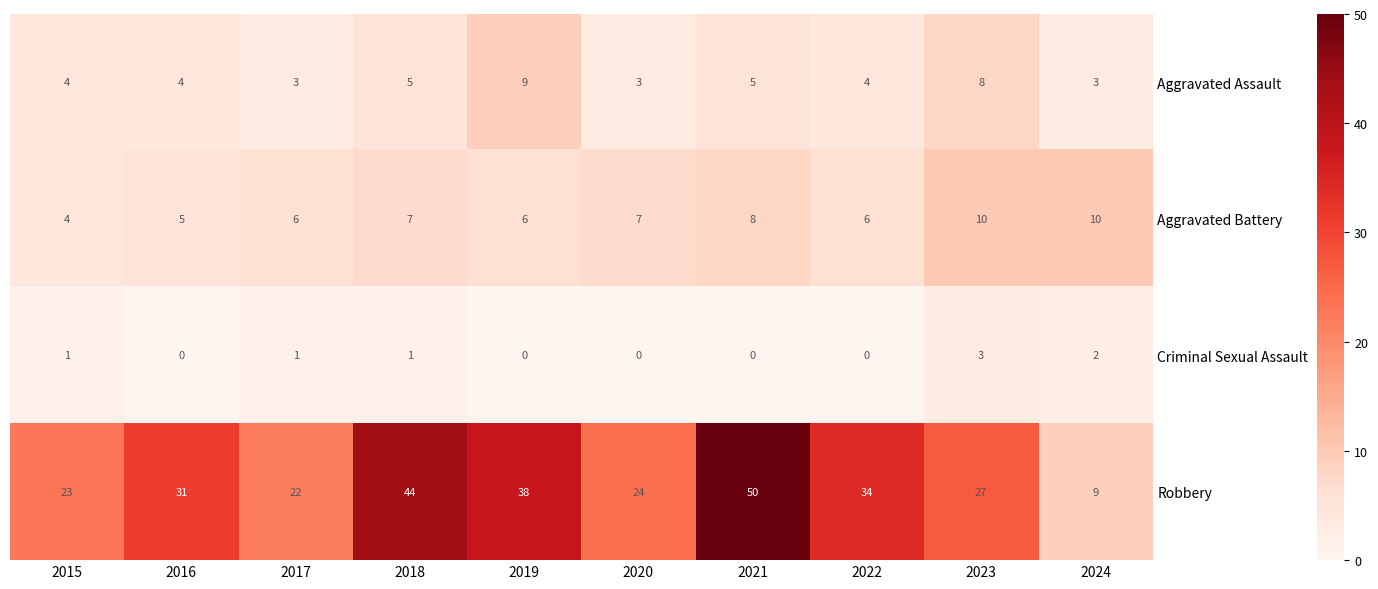

What is the difference between the maximum and minimum values in the Robbery series?

41